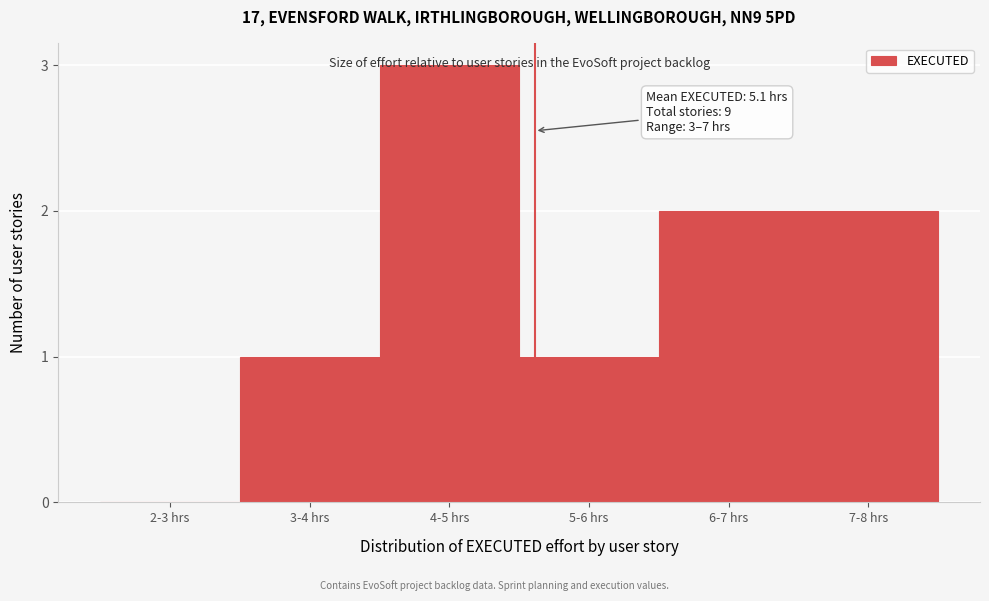

The chart shows a value of 3 at 4-5 hrs. True or false?

True